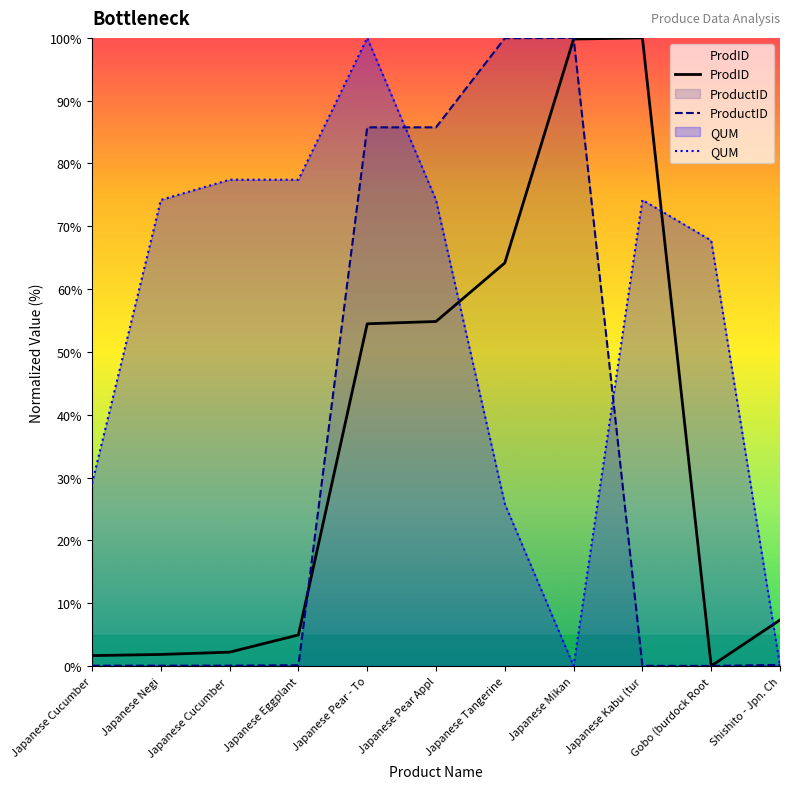

Reading right to left, list all the values displayed in this chart.

ProdID: 7.3	0.0	100.0	99.8	64.2	54.8	54.5	4.9	2.2	1.8	1.6
ProductID: 0.2	0.0	0.0	100.0	100.0	85.8	85.8	0.1	0.0	0.0	0.0
QUM: 0.0	67.7	74.2	0.0	25.8	74.2	100.0	77.4	77.4	74.2	29.0